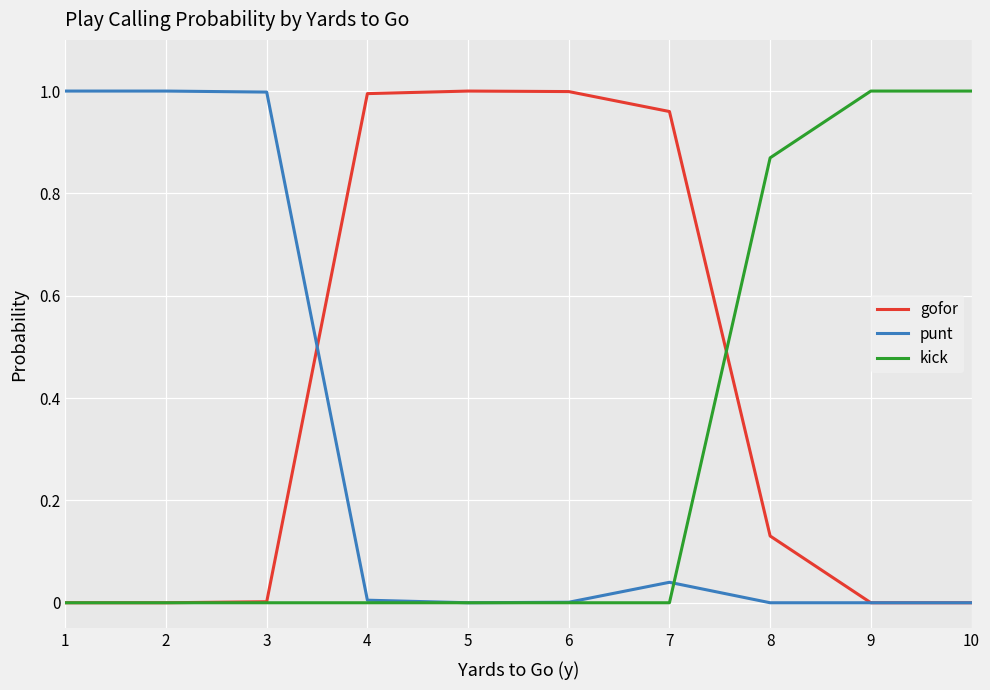

Is the value of punt at 5 greater than the value of gofor at 7?

No